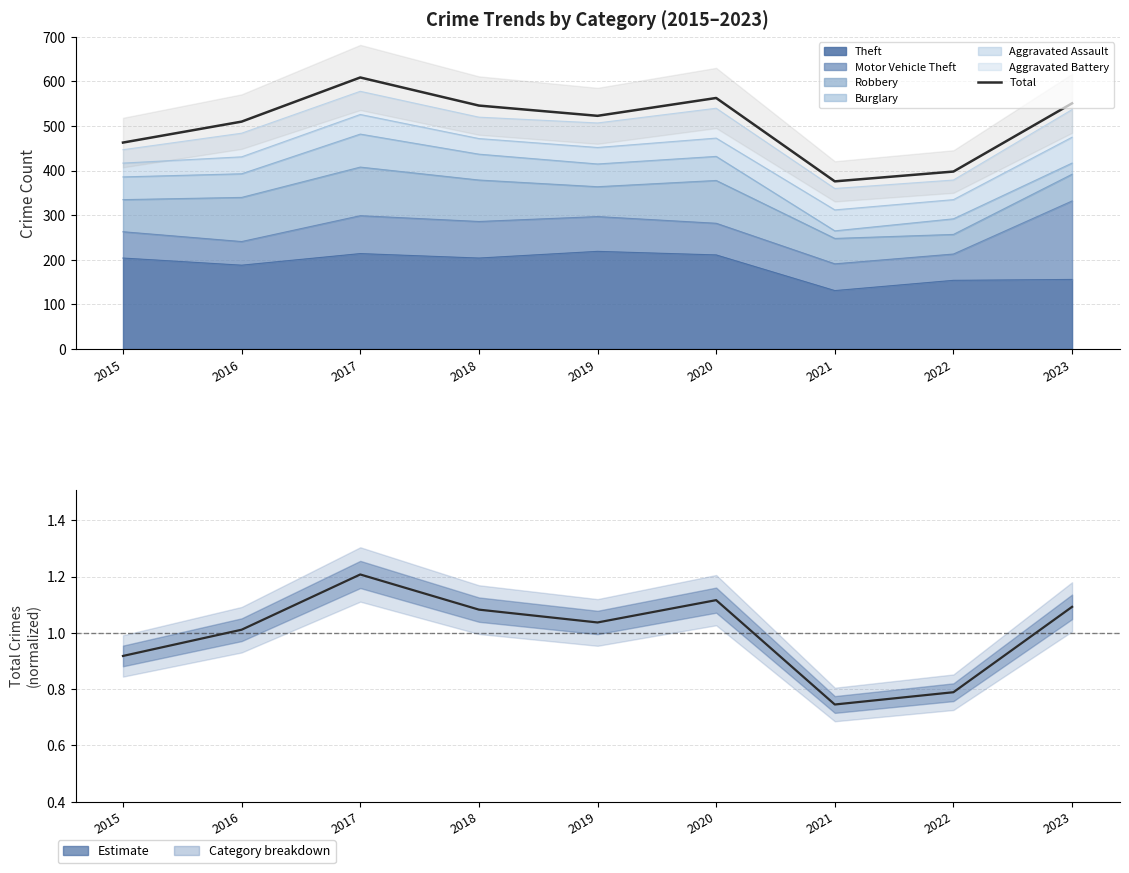

Between 2018 and 2015, which is larger?

2018